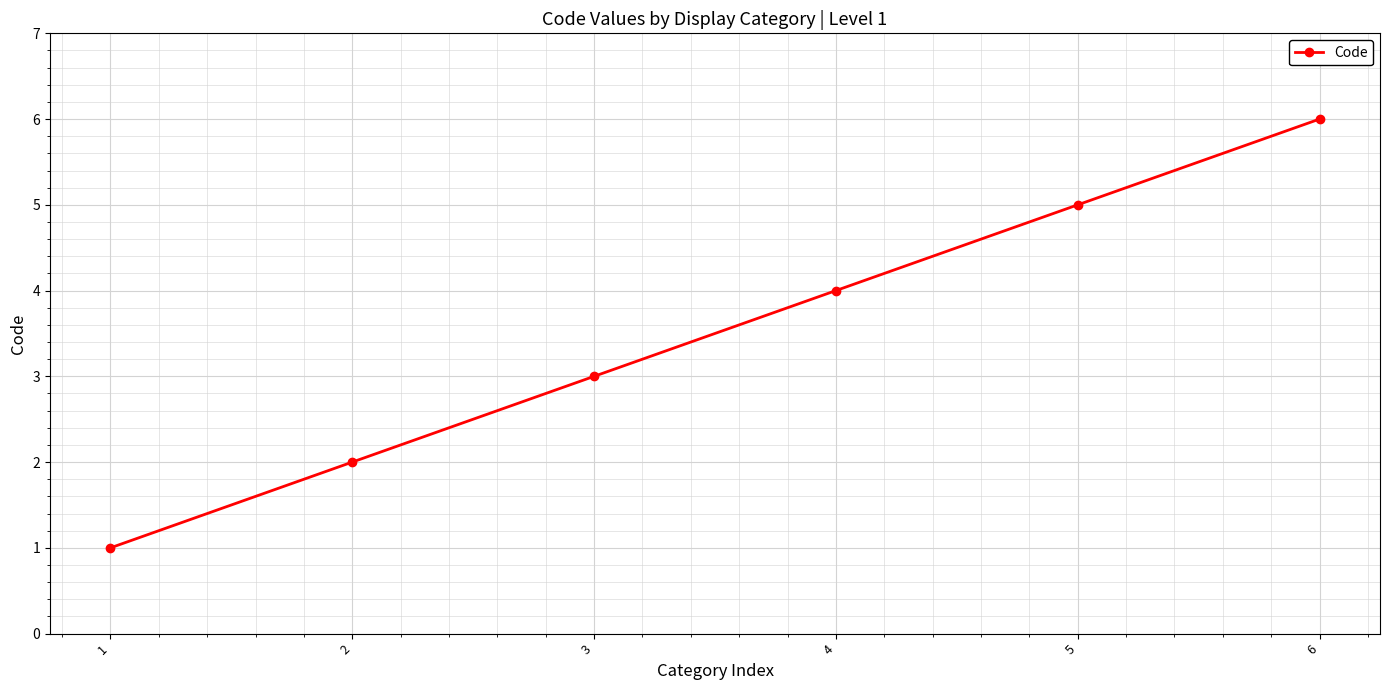

What is the difference between the maximum and minimum values?

5